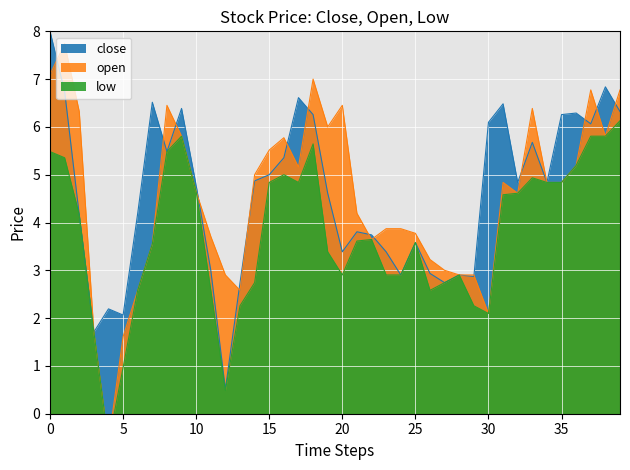

Which series has the widest spread of values?

open